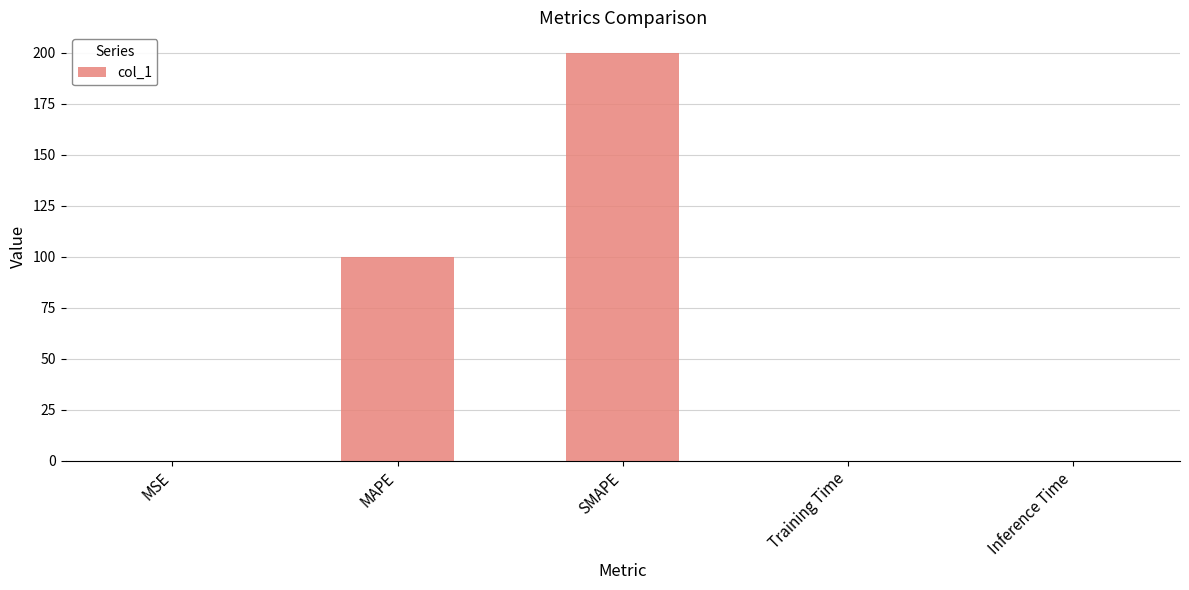

What is the difference between the values at SMAPE and MAPE?

100.0